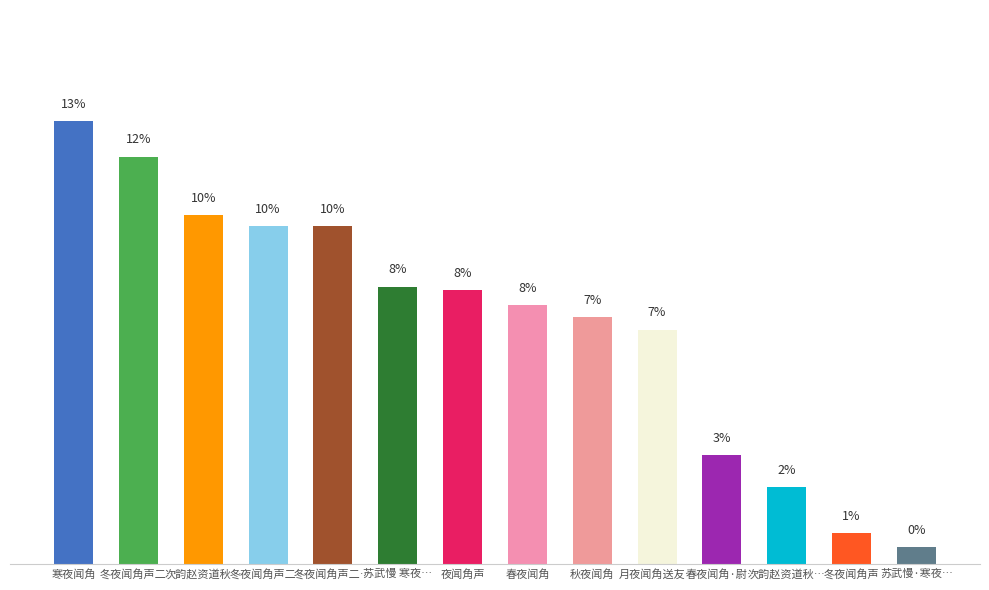

List the labels in order of value, smallest first.

苏武慢·寒夜…, 冬夜闻角声, 次韵赵资道秋…, 春夜闻角·尉…, 月夜闻角送友…, 秋夜闻角, 春夜闻角, 夜闻角声, 苏武慢 寒夜…, 冬夜闻角声二…, 冬夜闻角声二…, 次韵赵资道秋…, 冬夜闻角声二…, 寒夜闻角